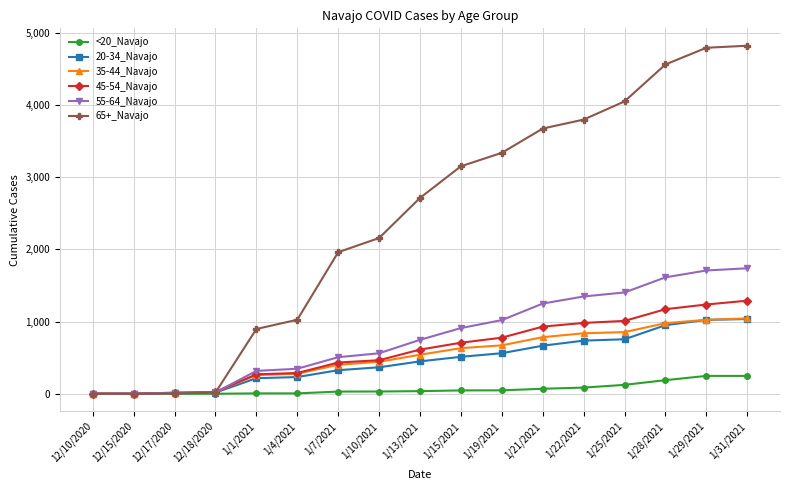

What is the total value across all series at 1/13/2021?

5097